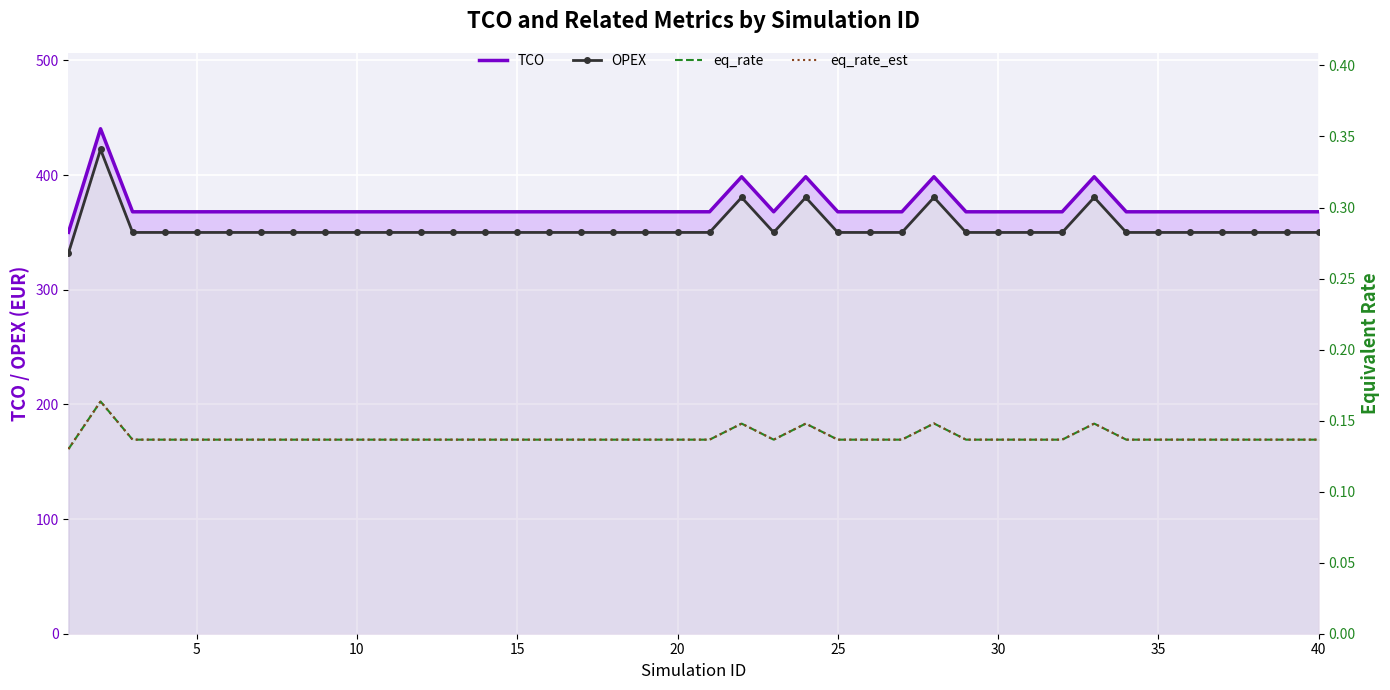

What is the value of the OPEX point at the 34th from the left?

349.9